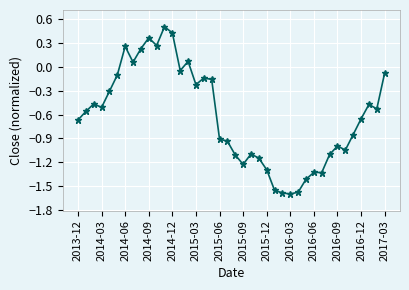

What is the difference between the maximum and minimum values?

2.1